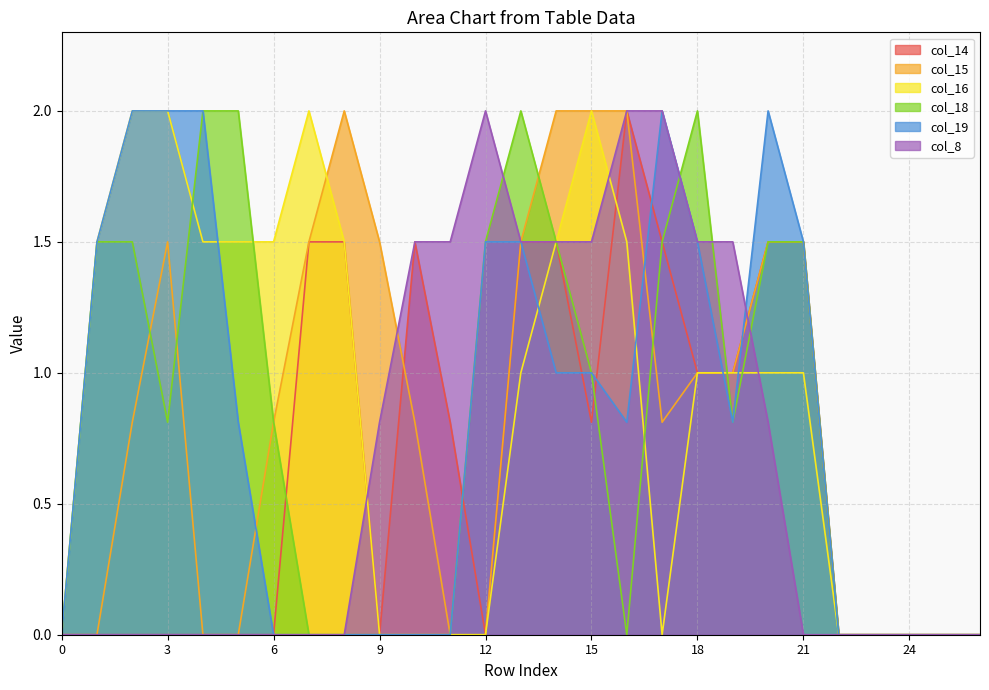

How many lines are shown in the chart?

6